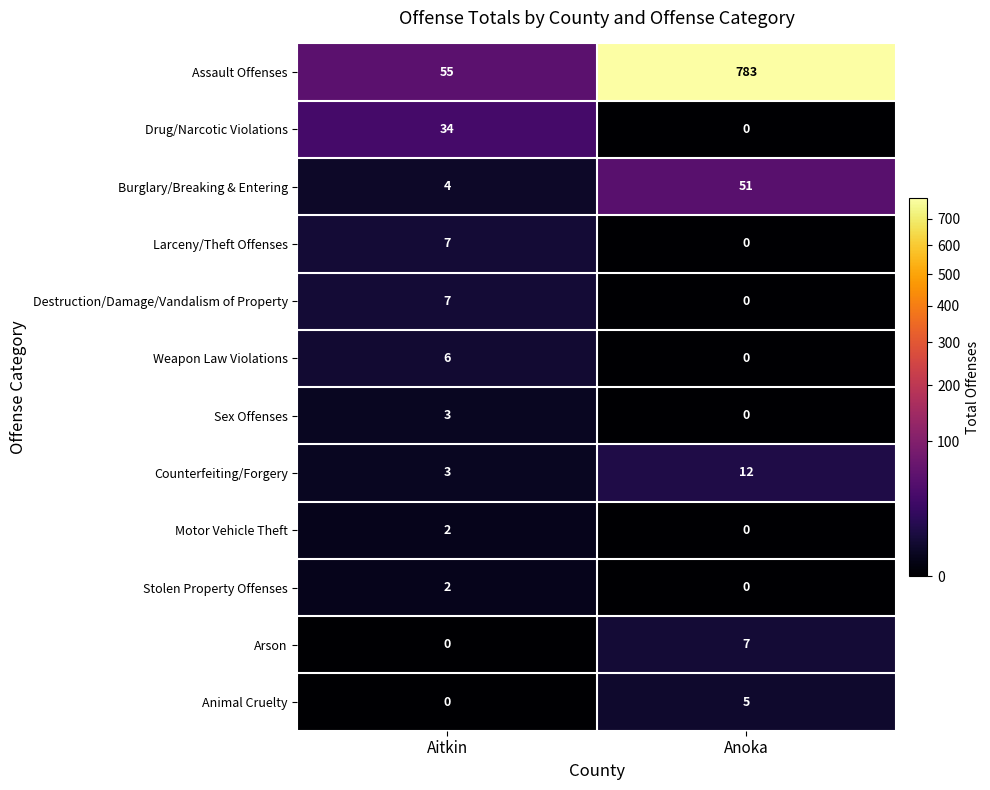

What is the average value of the Larceny/Theft Offenses series?

4